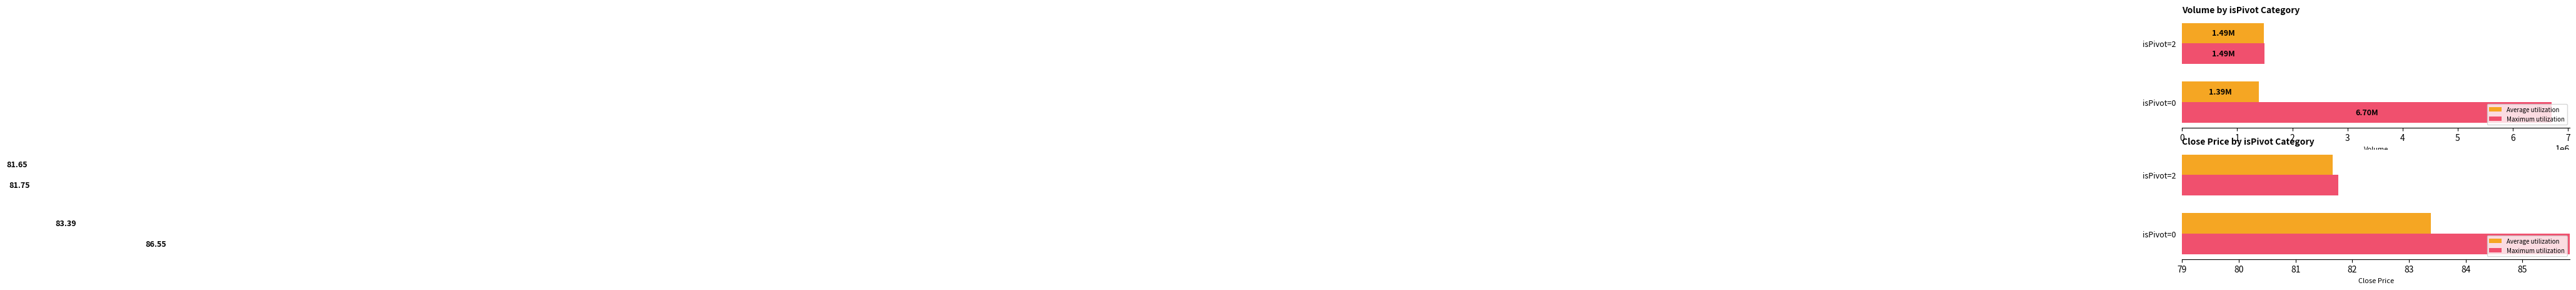

What is the value of the Average utilization bar at the 2nd from the left?

81.7